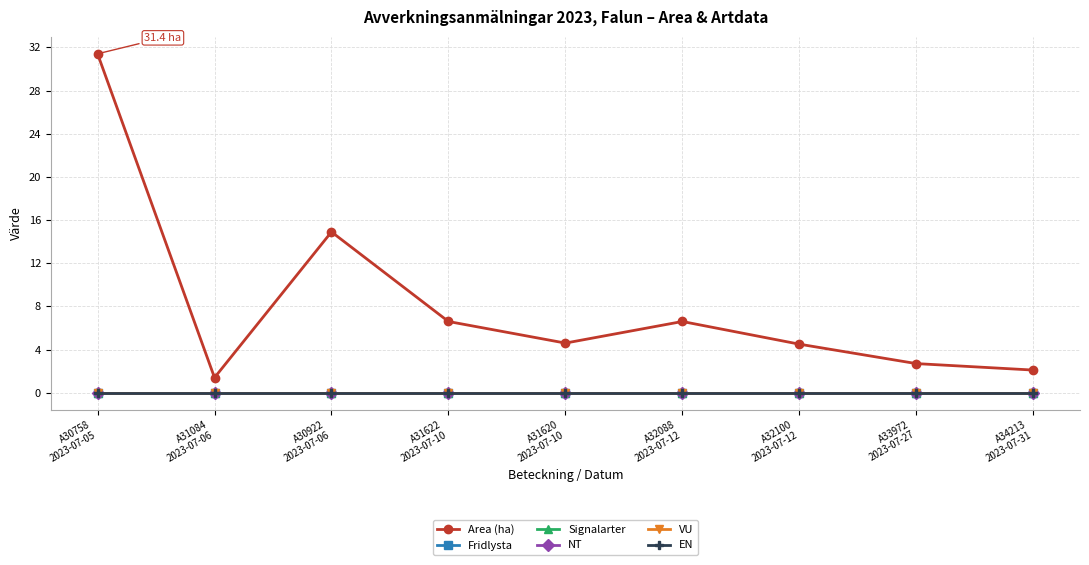

Reading left to right, what are all the values shown in this chart?

Area (ha): 31.4	1.4	14.9	6.6	4.6	6.6	4.5	2.7	2.1
Fridlysta: 0.0	0.0	0.0	0.0	0.0	0.0	0.0	0.0	0.0
Signalarter: 0.0	0.0	0.0	0.0	0.0	0.0	0.0	0.0	0.0
NT: 0.0	0.0	0.0	0.0	0.0	0.0	0.0	0.0	0.0
VU: 0.0	0.0	0.0	0.0	0.0	0.0	0.0	0.0	0.0
EN: 0.0	0.0	0.0	0.0	0.0	0.0	0.0	0.0	0.0